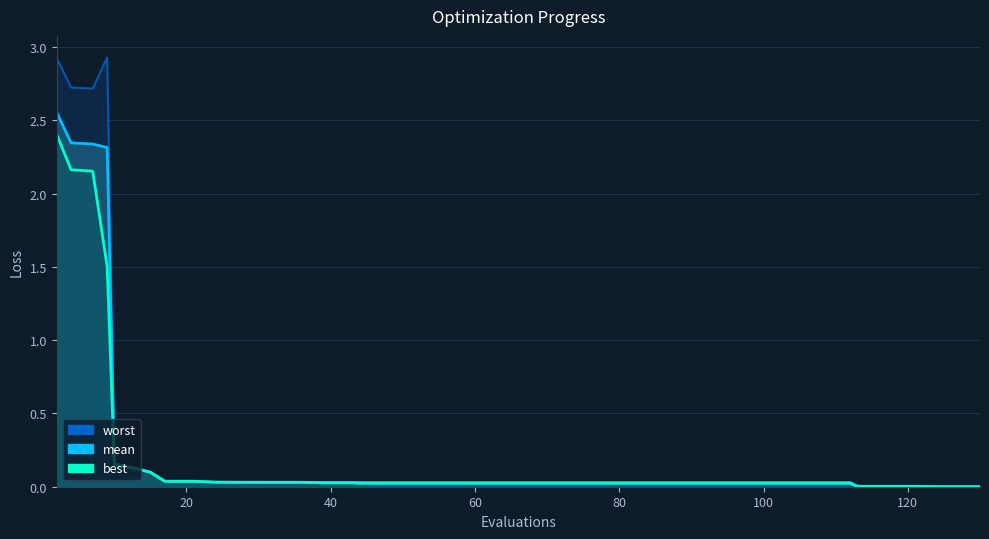

How many data points does each series have?

40